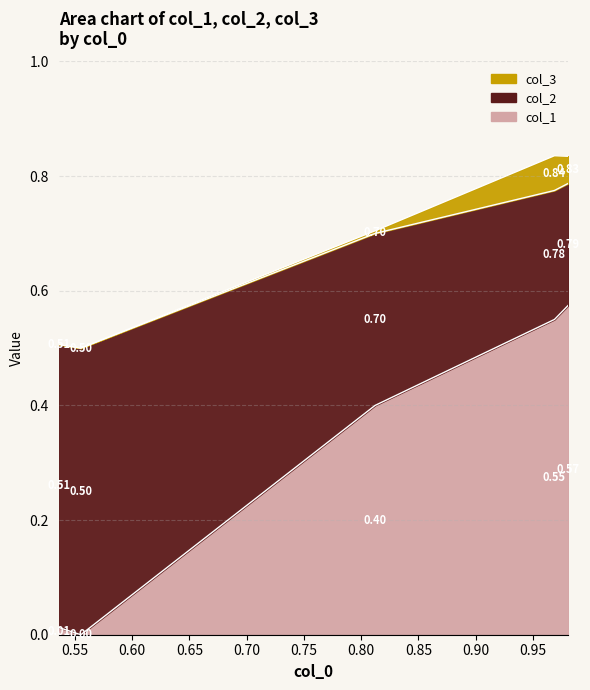

At which label does col_3 reach its minimum?

0.55516